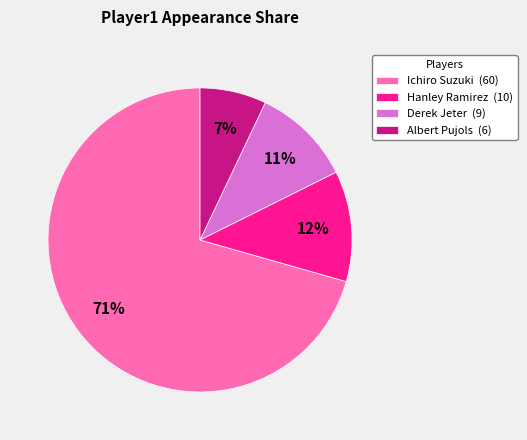

Approximately how many times larger is the value at Albert Pujols (6) compared to Hanley Ramirez (10)?

0.6